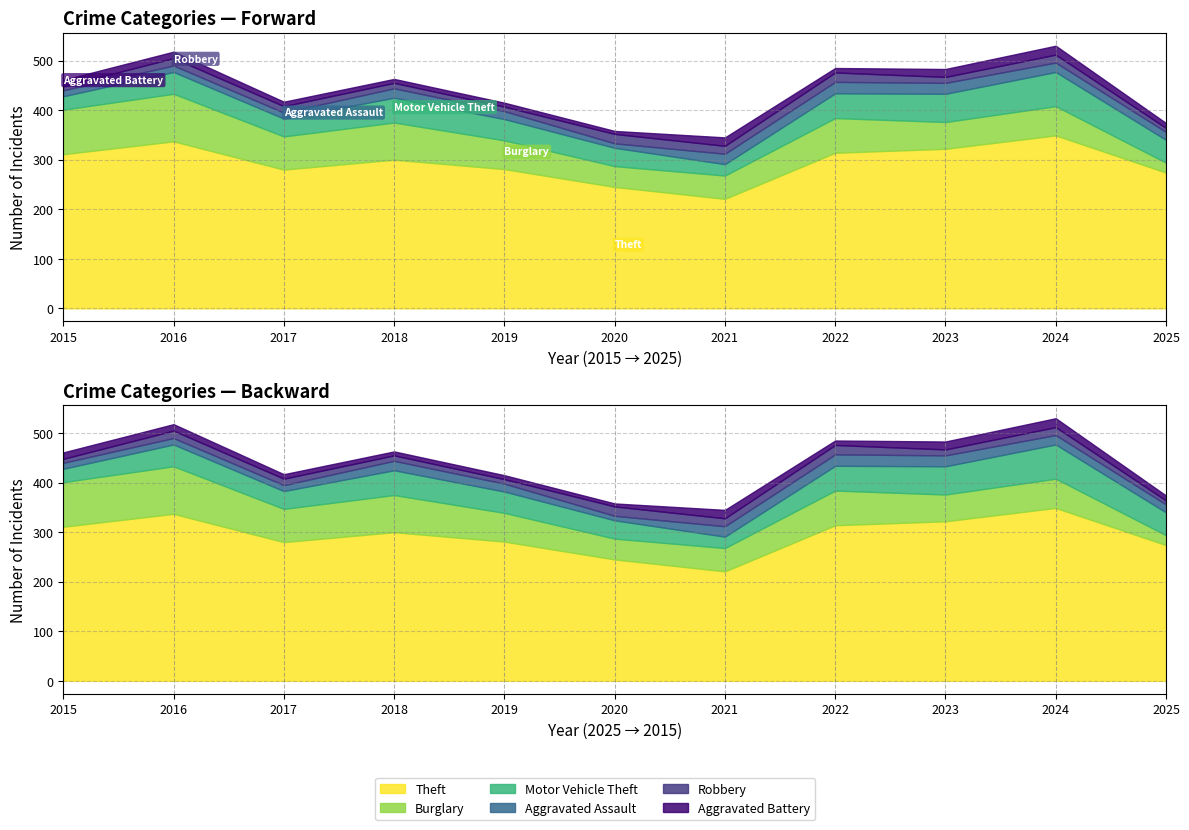

What is the total value across all series at 2022?

485